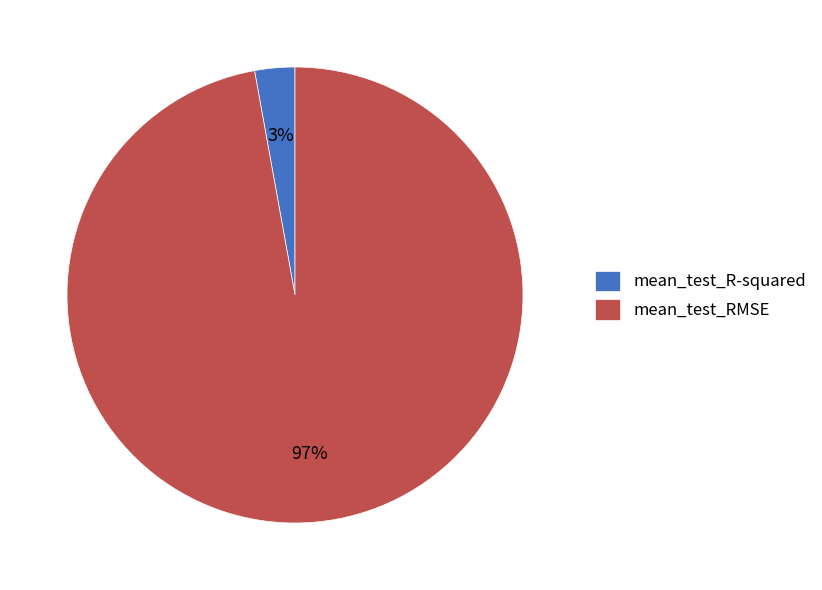

What is the majority slice?

mean_test_RMSE